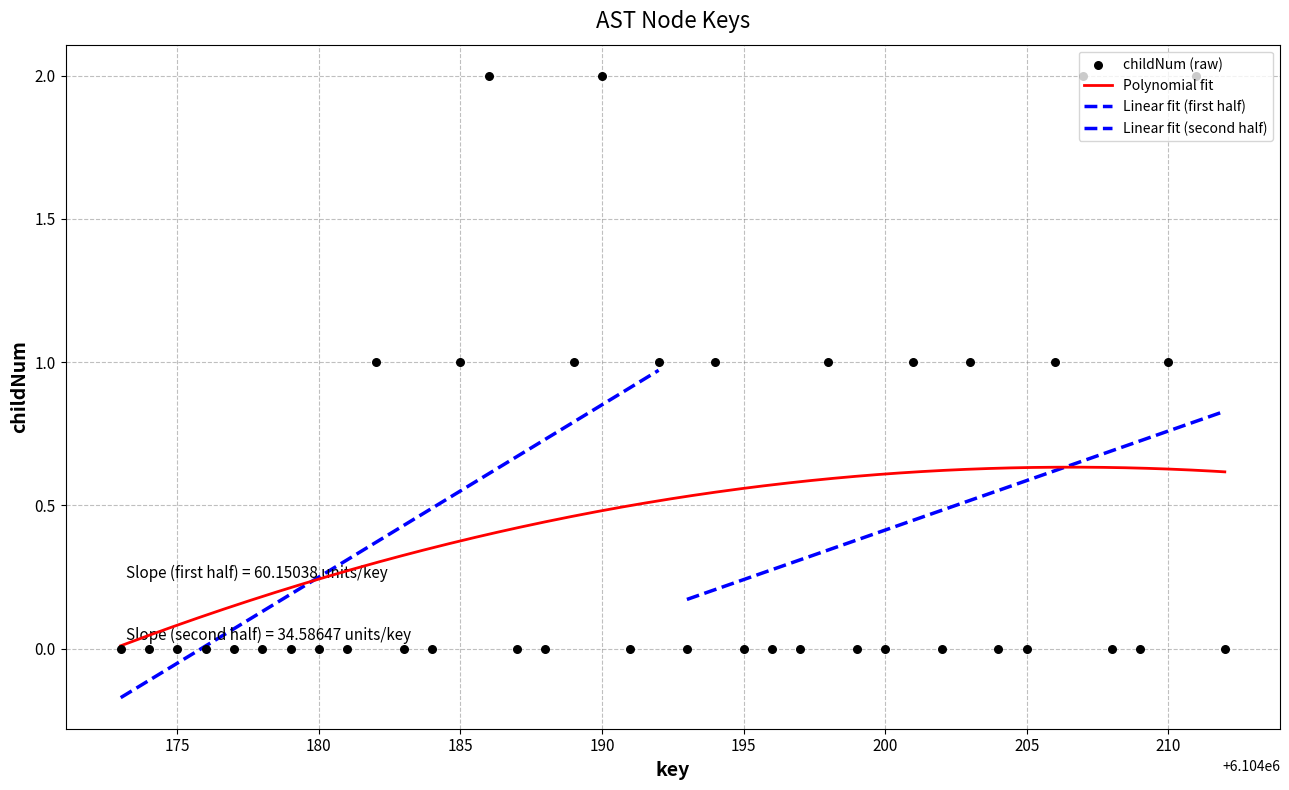

What is the change in value from 6104192 to 6104199?

-1